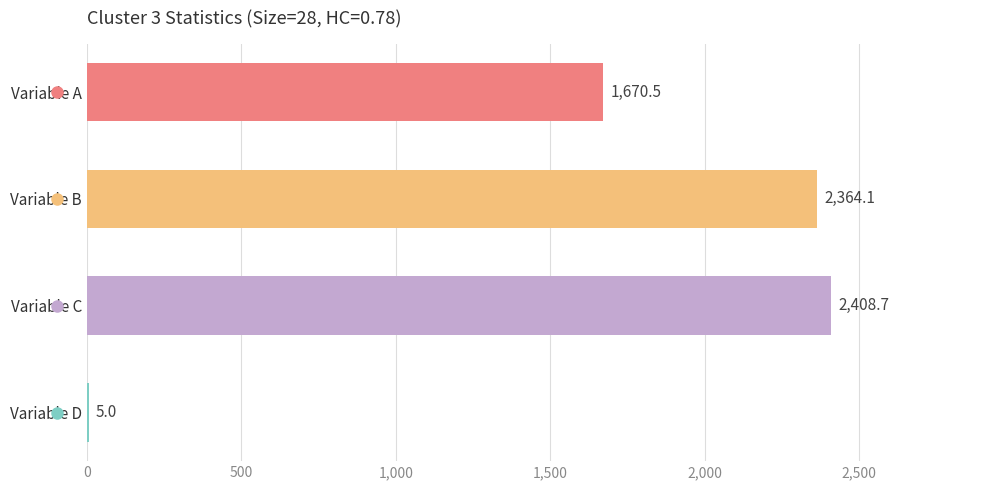

Reading top to bottom, transcribe all the data shown in this chart.

Variable A=1670.5	Variable B=2364.1	Variable C=2408.7	Variable D=5.0